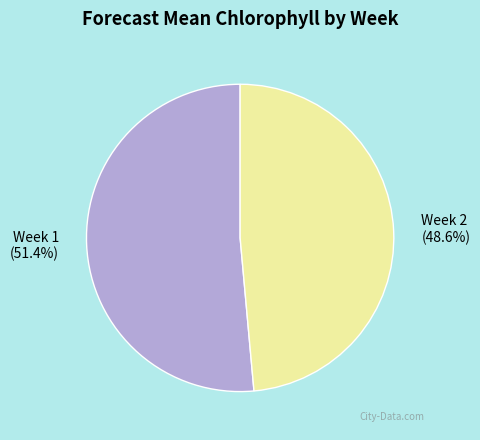

Is it true that Week 1 is 57% of the pie?

False